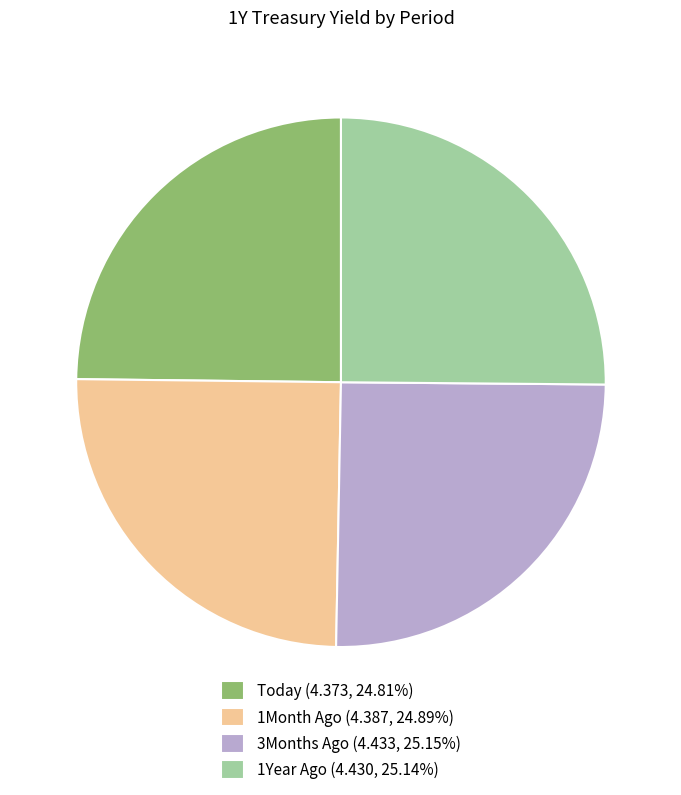

Does 1Month Ago (4.387, 24.89%) represent more than half of the total?

No